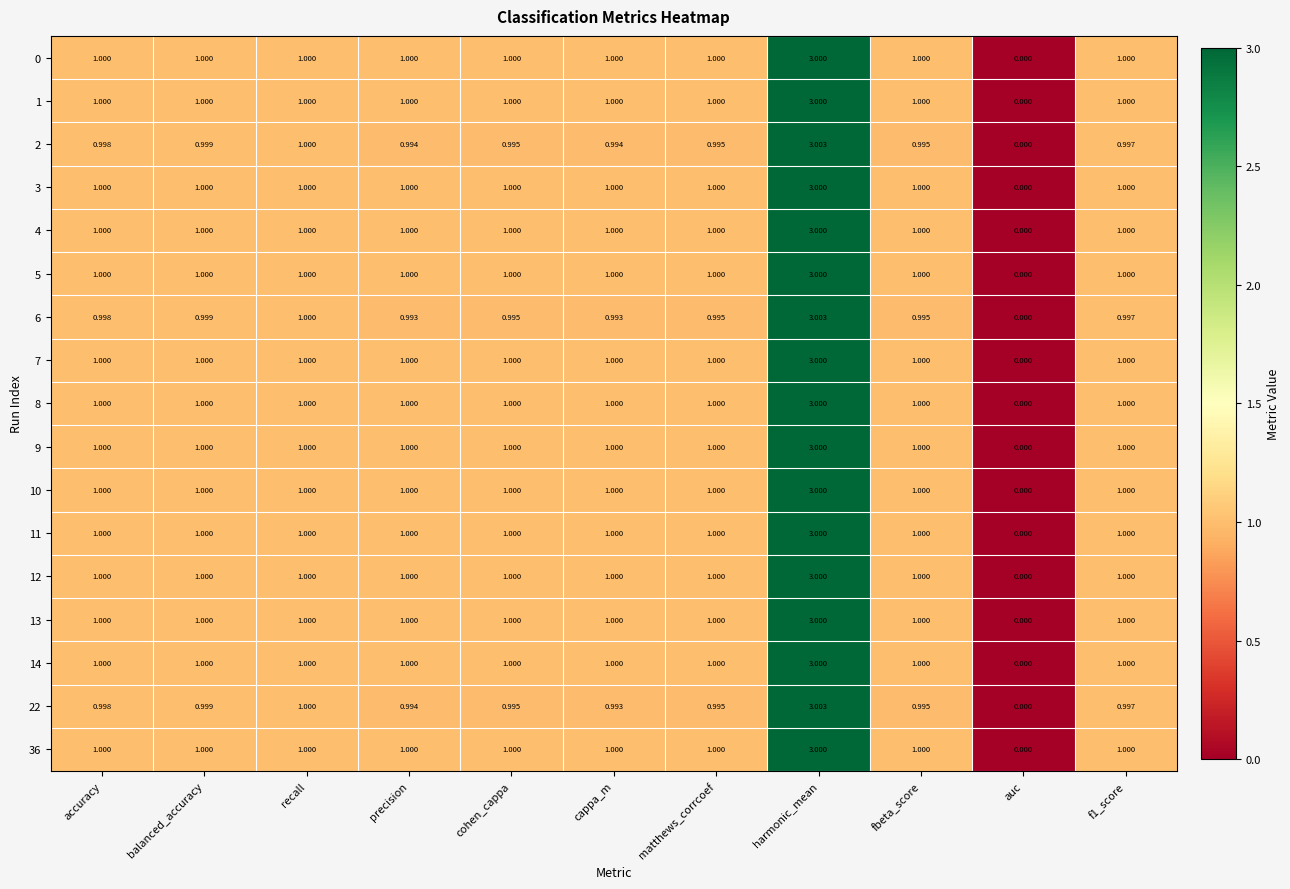

At which category is the sum across all series the highest?

harmonic_mean